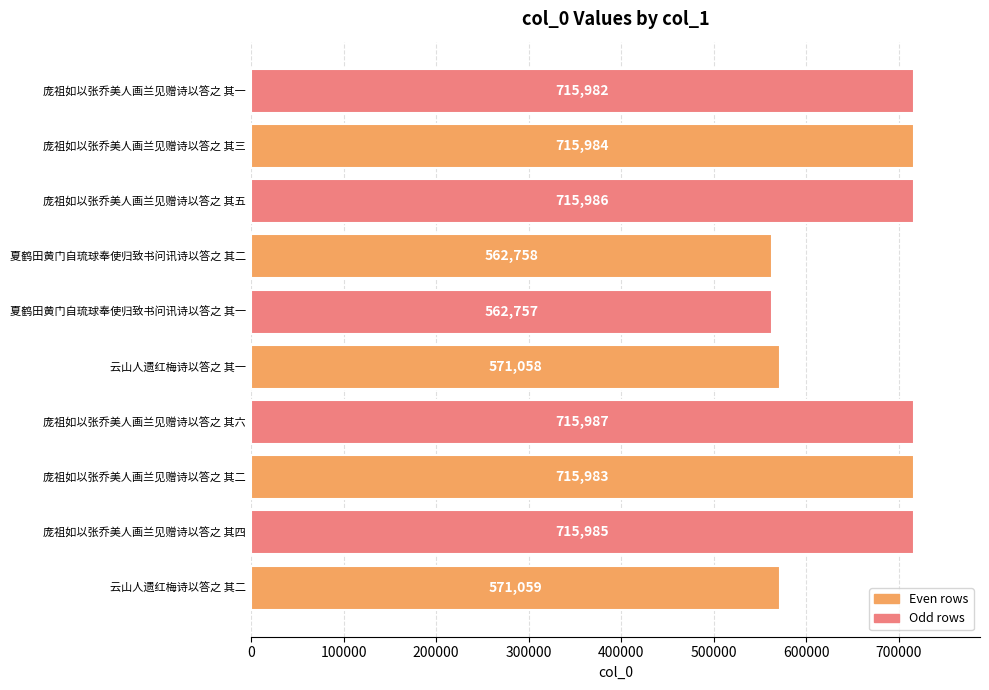

Rank the categories by value from lowest to highest.

夏鹤田黄门自琉球奉使归致书问讯诗以答之 其一, 夏鹤田黄门自琉球奉使归致书问讯诗以答之 其二, 云山人遗红梅诗以答之 其一, 云山人遗红梅诗以答之 其二, 庞祖如以张乔美人画兰见赠诗以答之 其一, 庞祖如以张乔美人画兰见赠诗以答之 其二, 庞祖如以张乔美人画兰见赠诗以答之 其三, 庞祖如以张乔美人画兰见赠诗以答之 其四, 庞祖如以张乔美人画兰见赠诗以答之 其五, 庞祖如以张乔美人画兰见赠诗以答之 其六